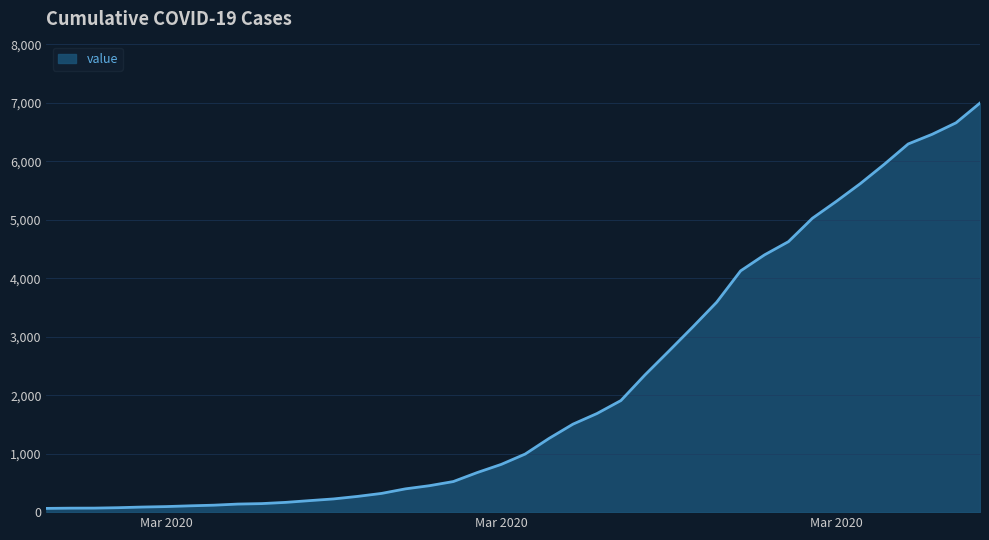

What is the difference between the second highest and second lowest values?

6589